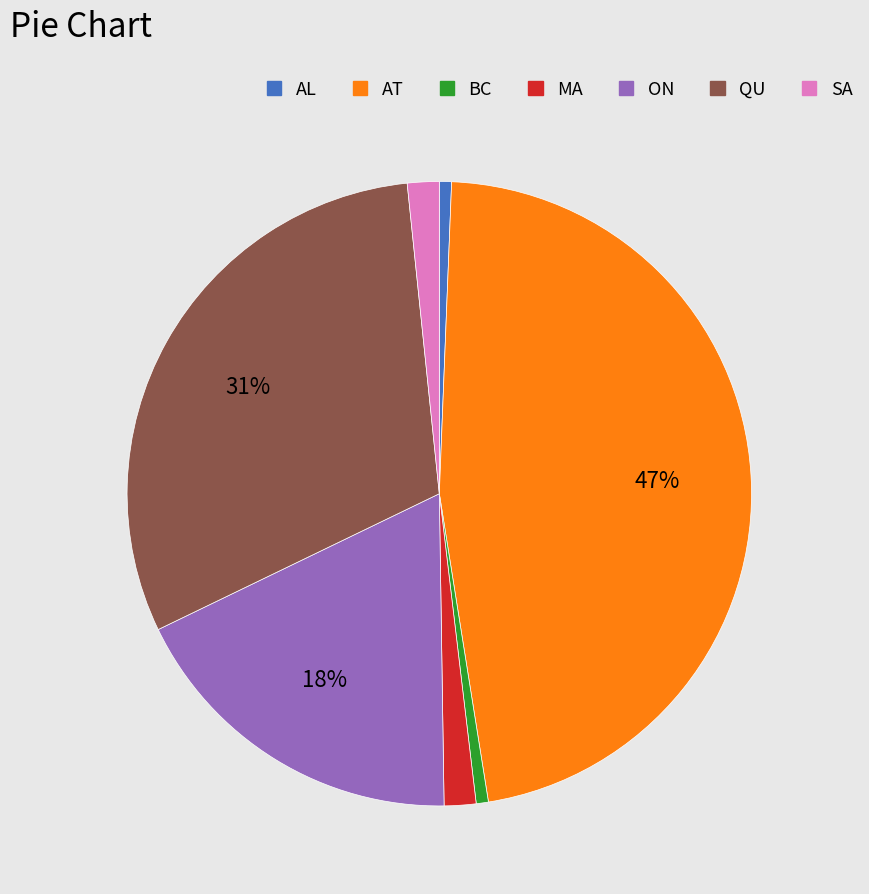

Does AT account for over 50% of the chart?

No